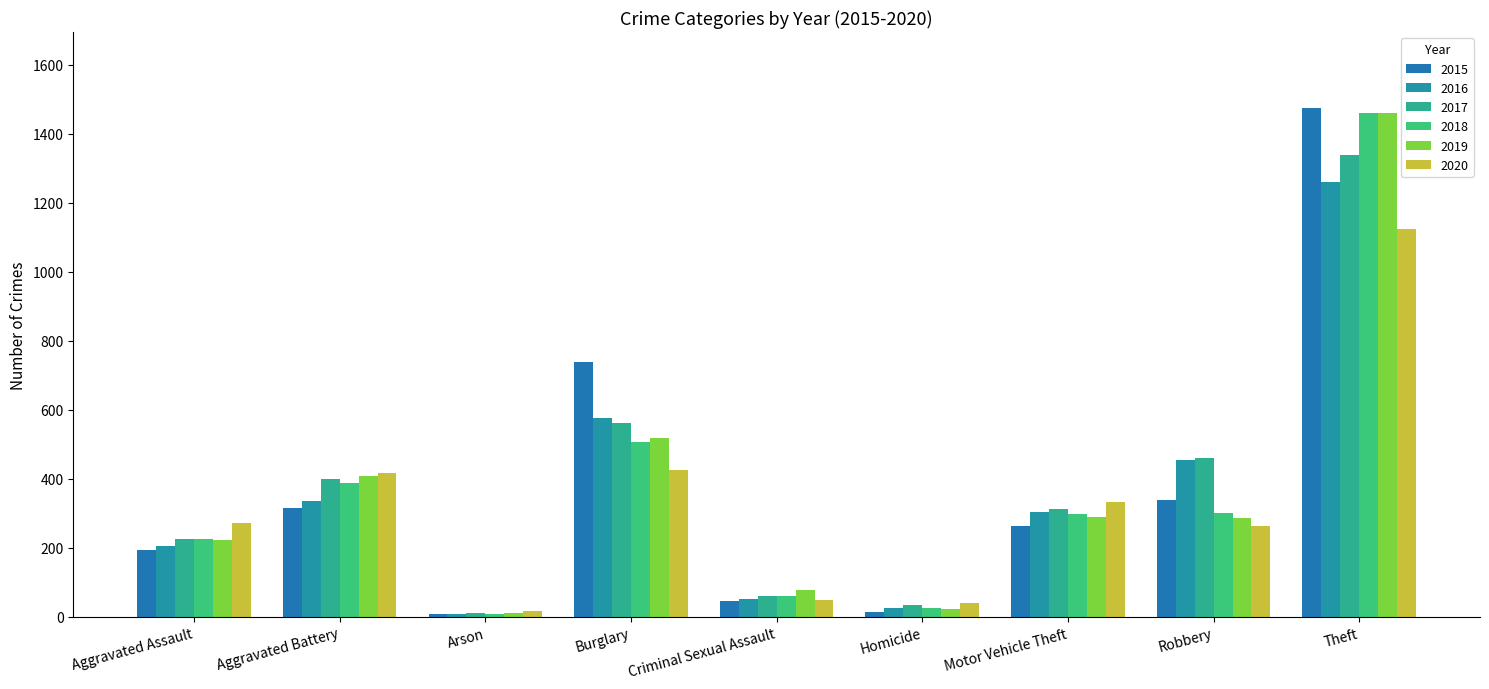

How many values in the 2018 series are below 298?

4